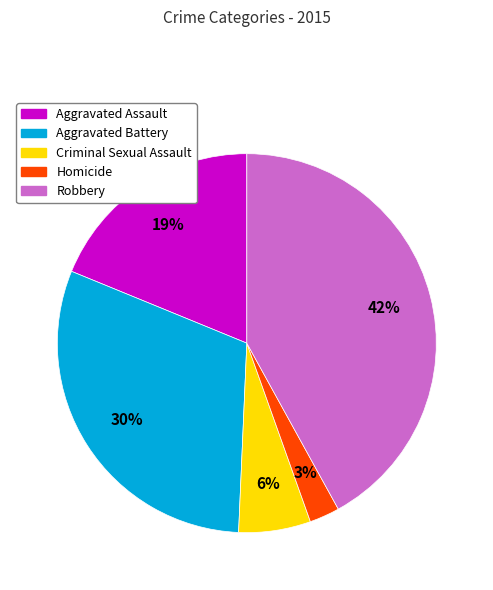

Approximately how many times larger is the value at Criminal Sexual Assault compared to Aggravated Assault?

0.3